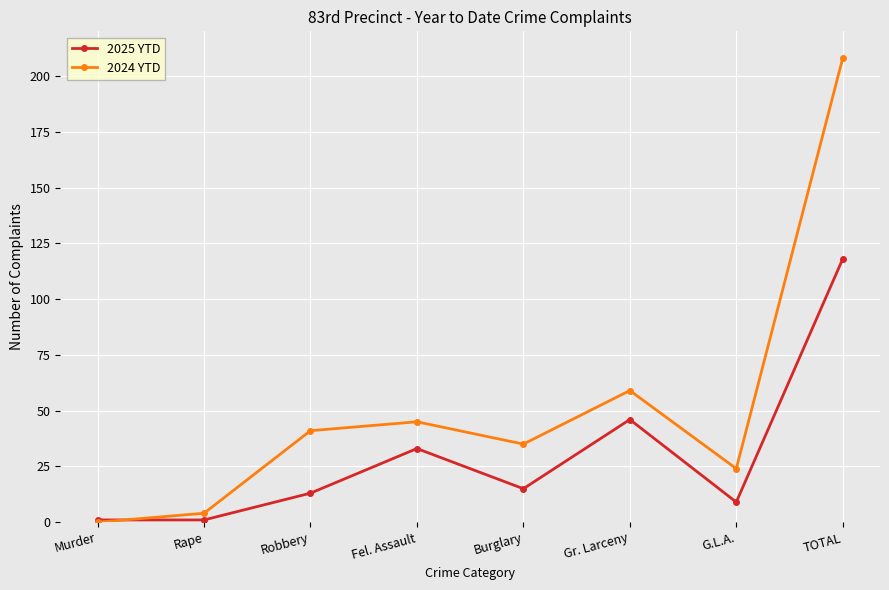

Which series has the largest total across all categories?

2024 YTD